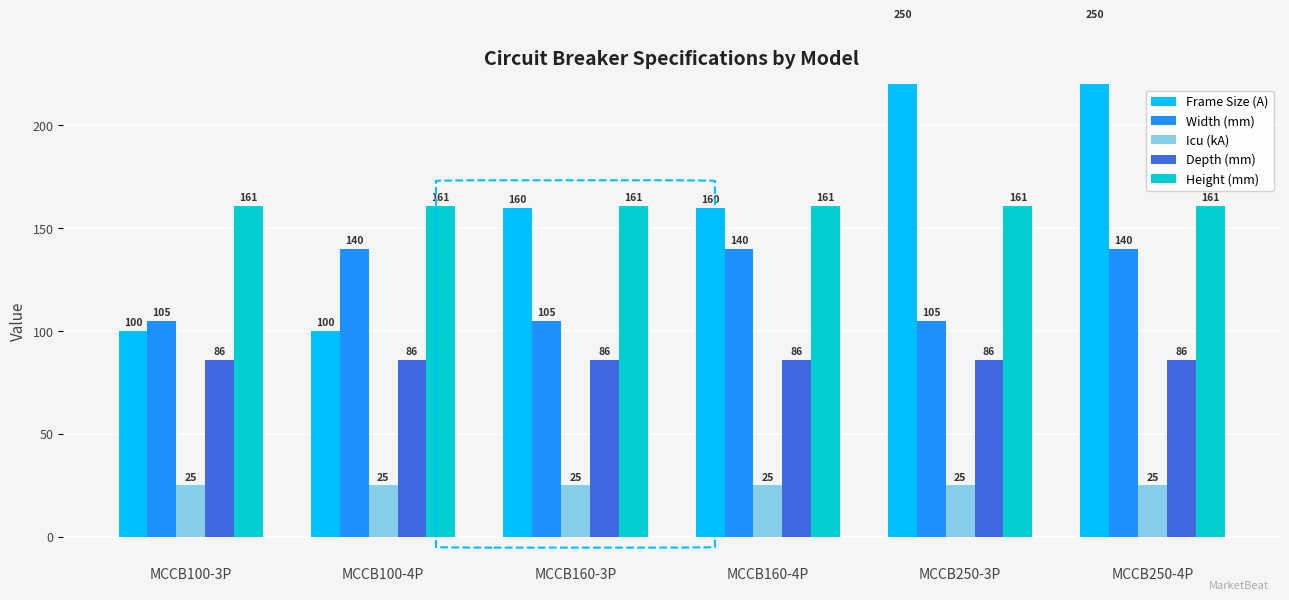

What are all the series names shown in the legend?

Frame Size (A), Width (mm), Icu (kA), Depth (mm), Height (mm)